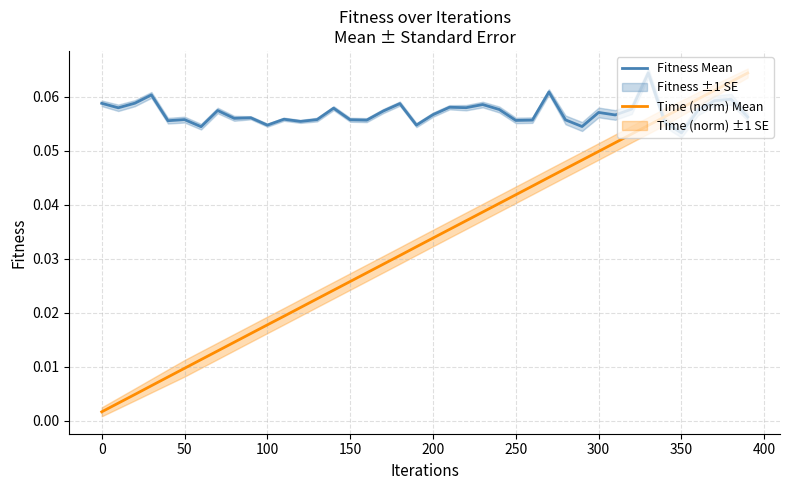

What is the highest value of the Time (norm) Mean series?

0.1